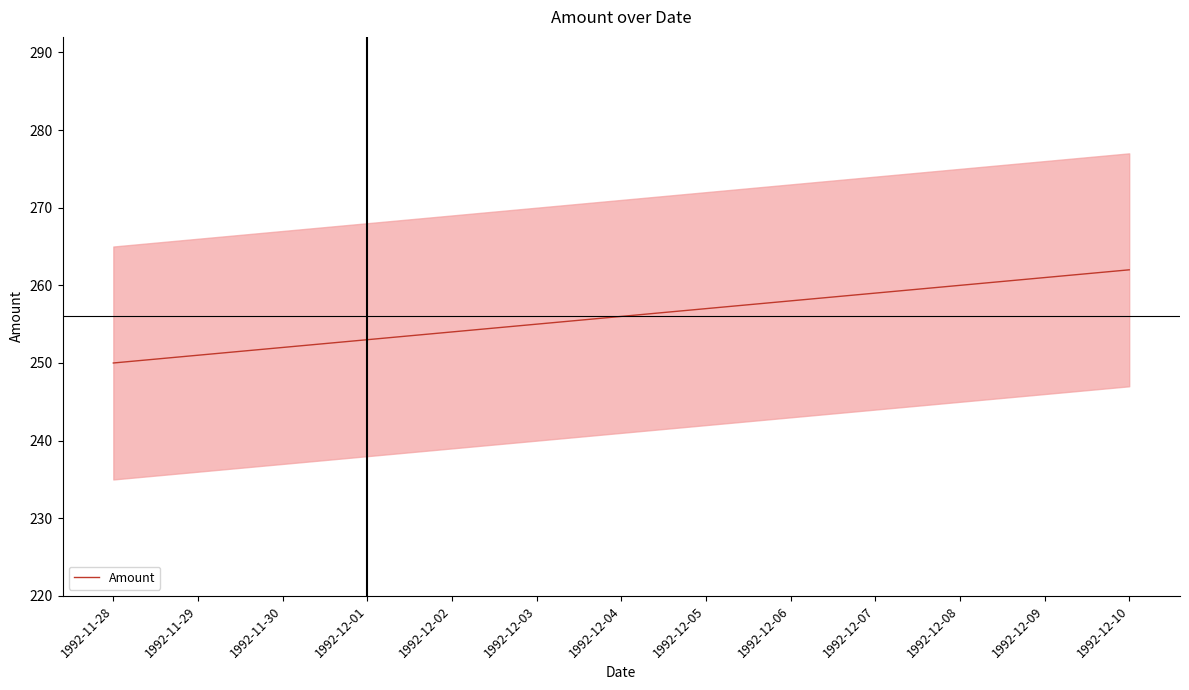

What is the greatest value displayed?

262